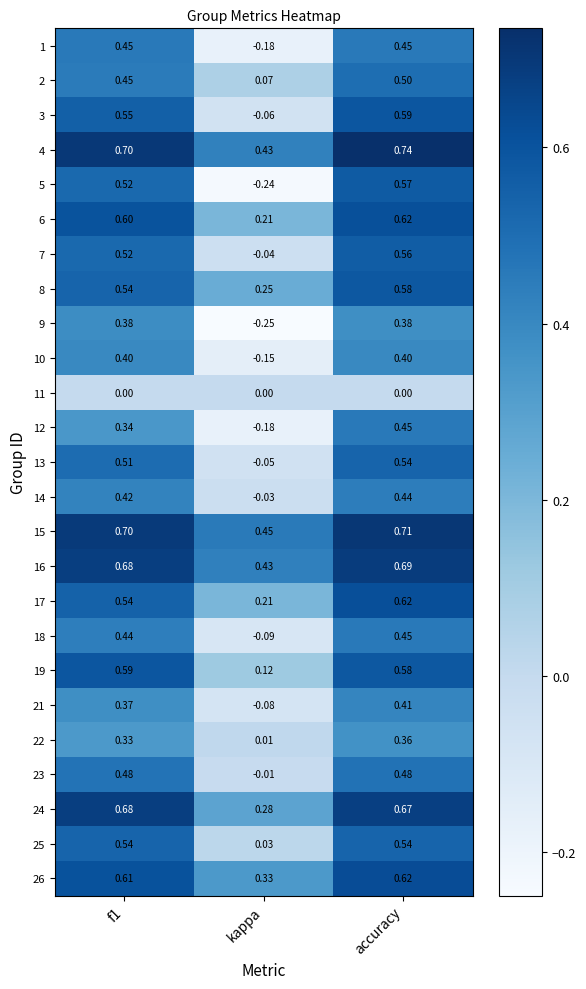

Count the number of data series in this chart.

25